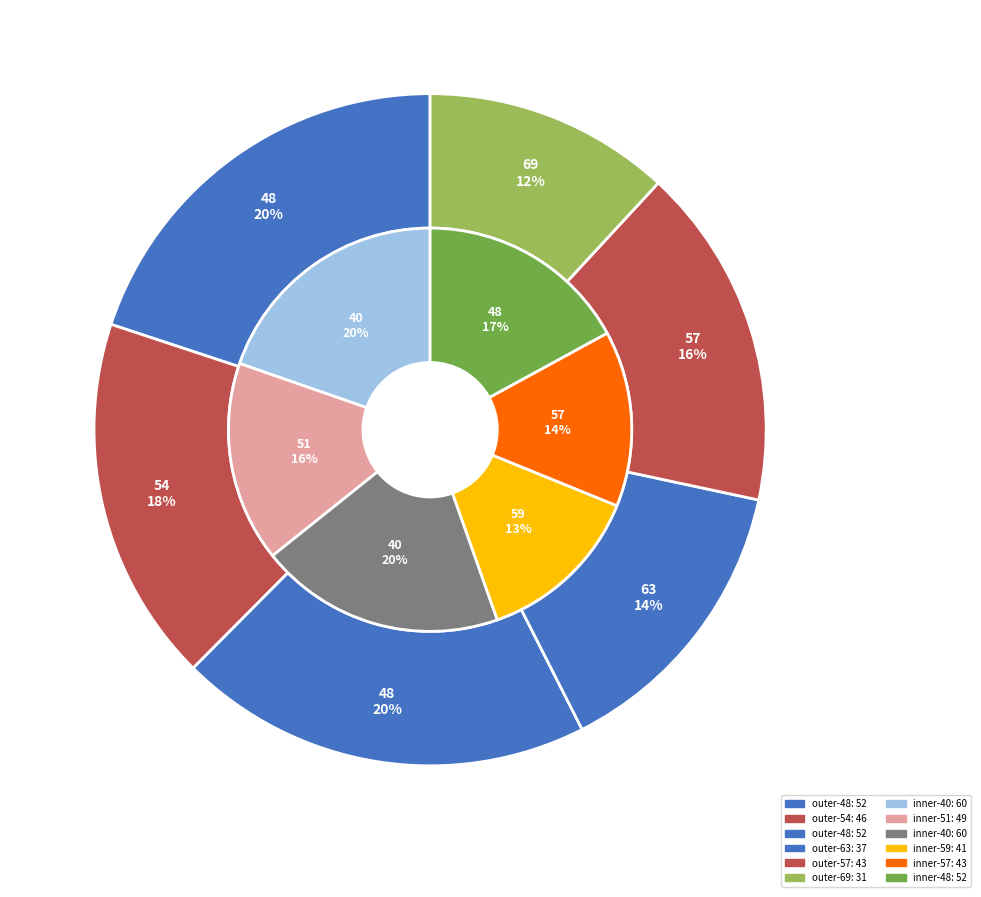

To the nearest percent, what percentage of the pie is 48?

20%